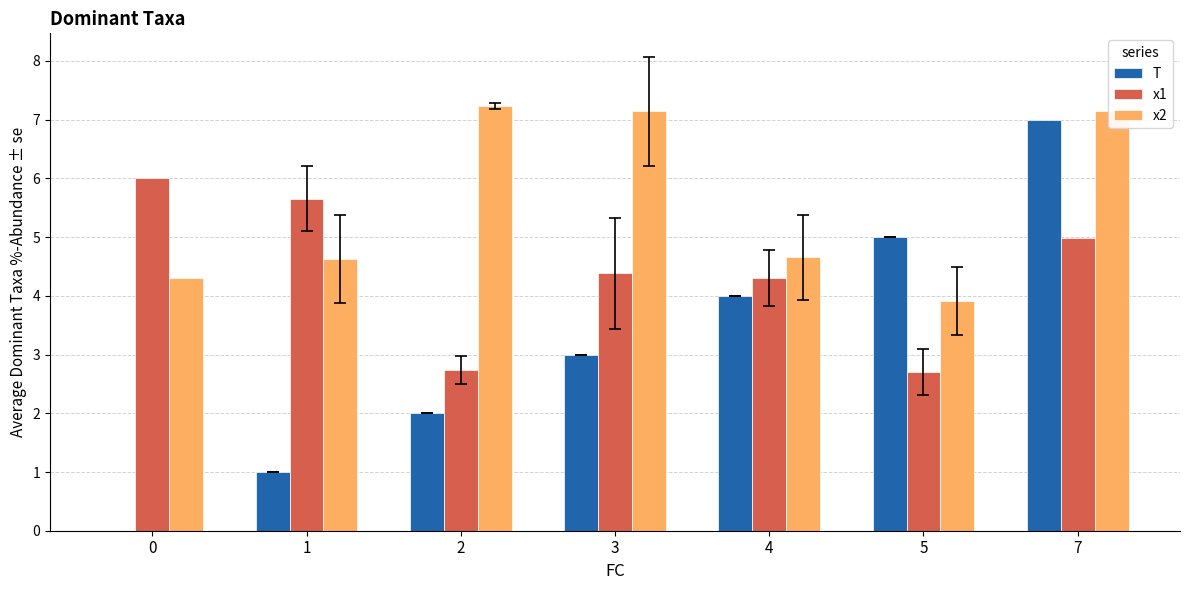

What is the sum of the x2 values at 4 and 5?

8.6